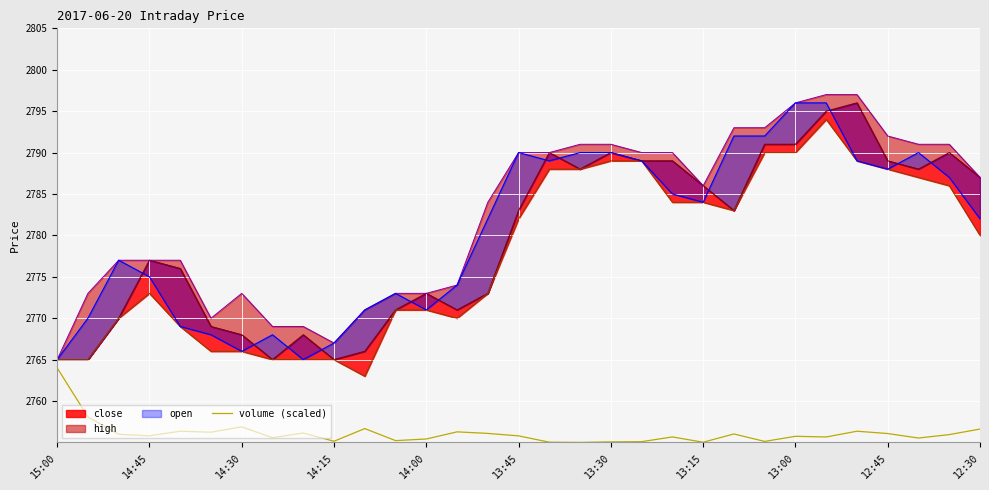

What is the minimum value for volume (scaled)?

2755.0